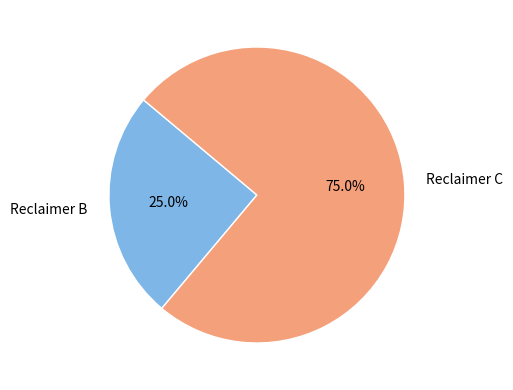

Does Reclaimer C account for over 50% of the chart?

Yes